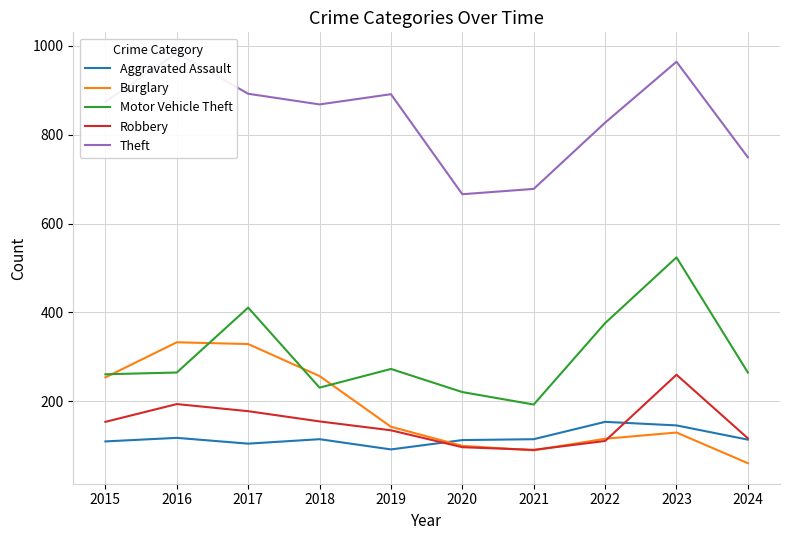

True or false: Motor Vehicle Theft and Aggravated Assault cross at least once.

False